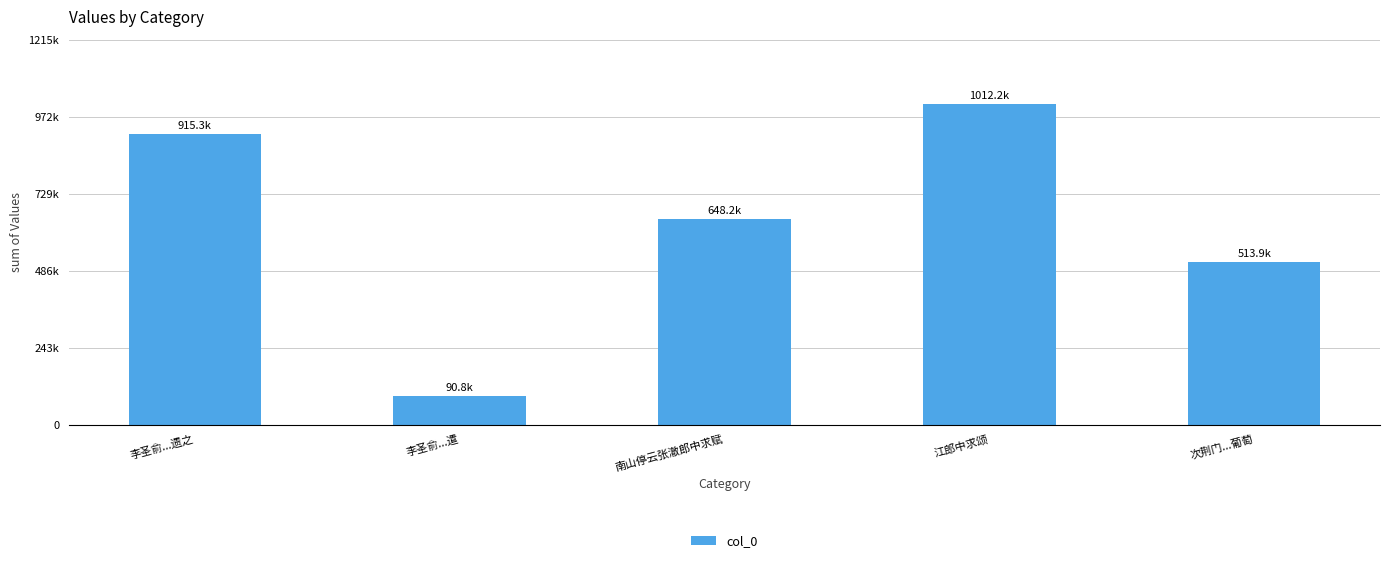

List the labels in order of value, largest first.

江郎中求颂, 李圣俞...遗之, 南山停云张澈郎中求赋, 次荆门...葡萄, 李圣俞...遣